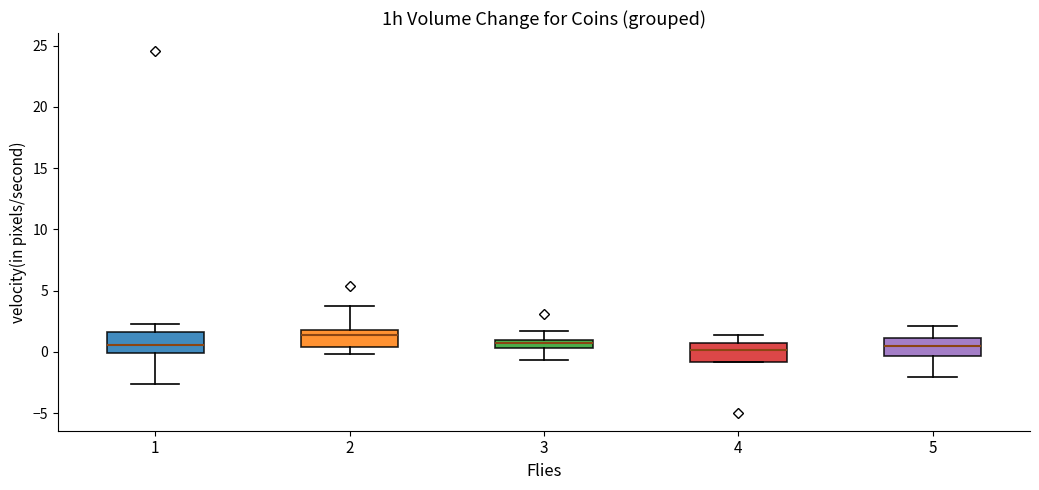

Where is the upper edge of the box at x = 4 on the y-axis? The values are not printed on the chart, so give them approximately, as read against the axis.

1.0